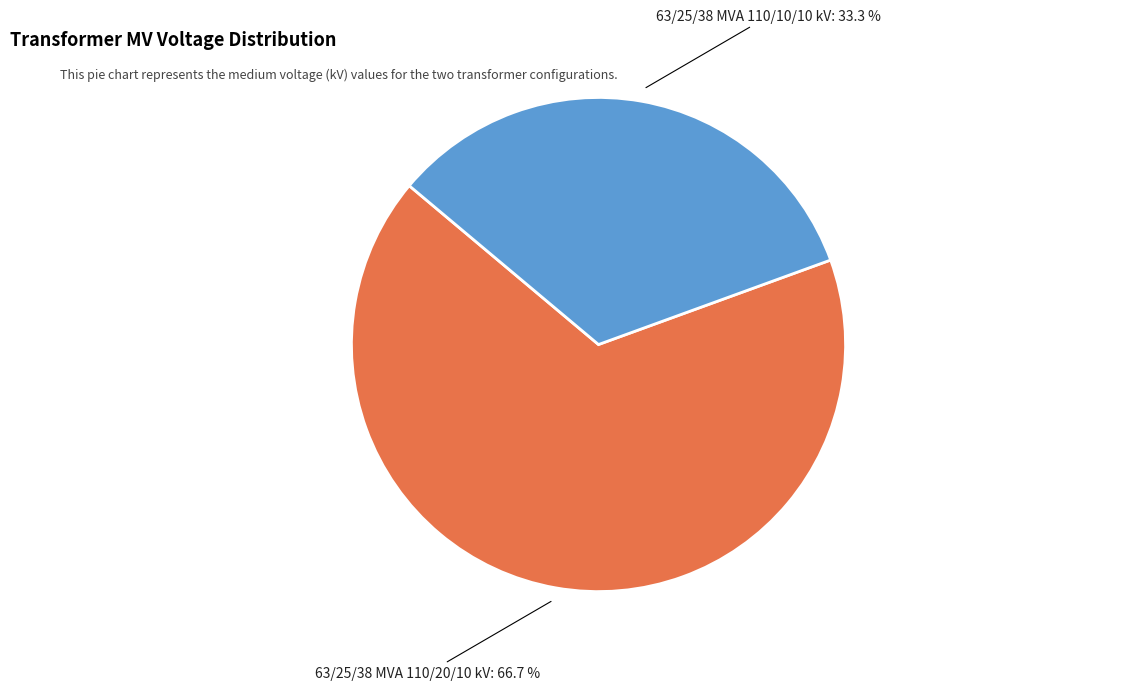

Is there any slice that represents more than half of the pie?

Yes